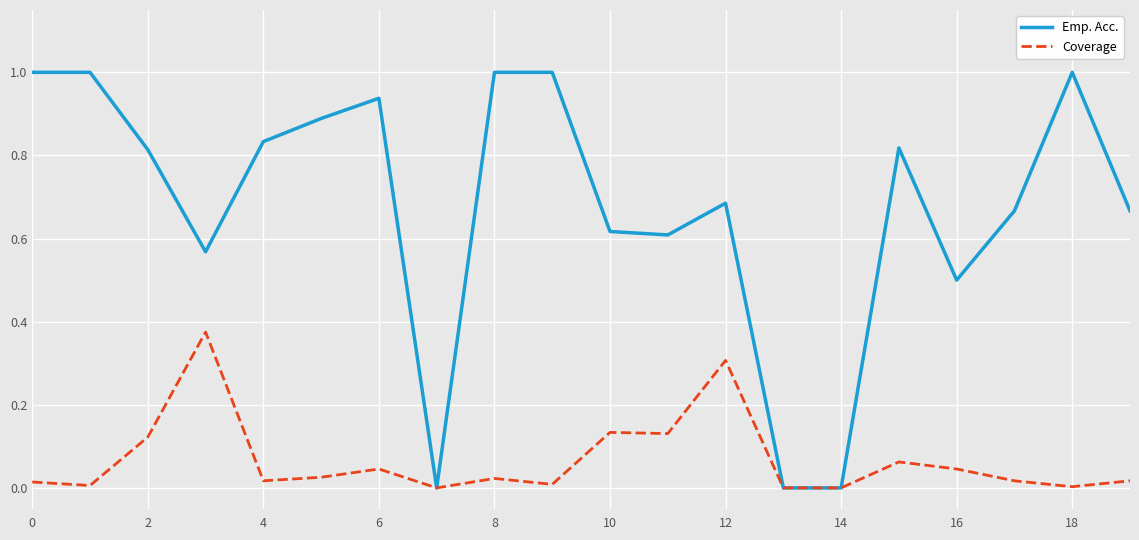

What is the difference between the second highest and second lowest values in the Emp. Acc. series?

1.0